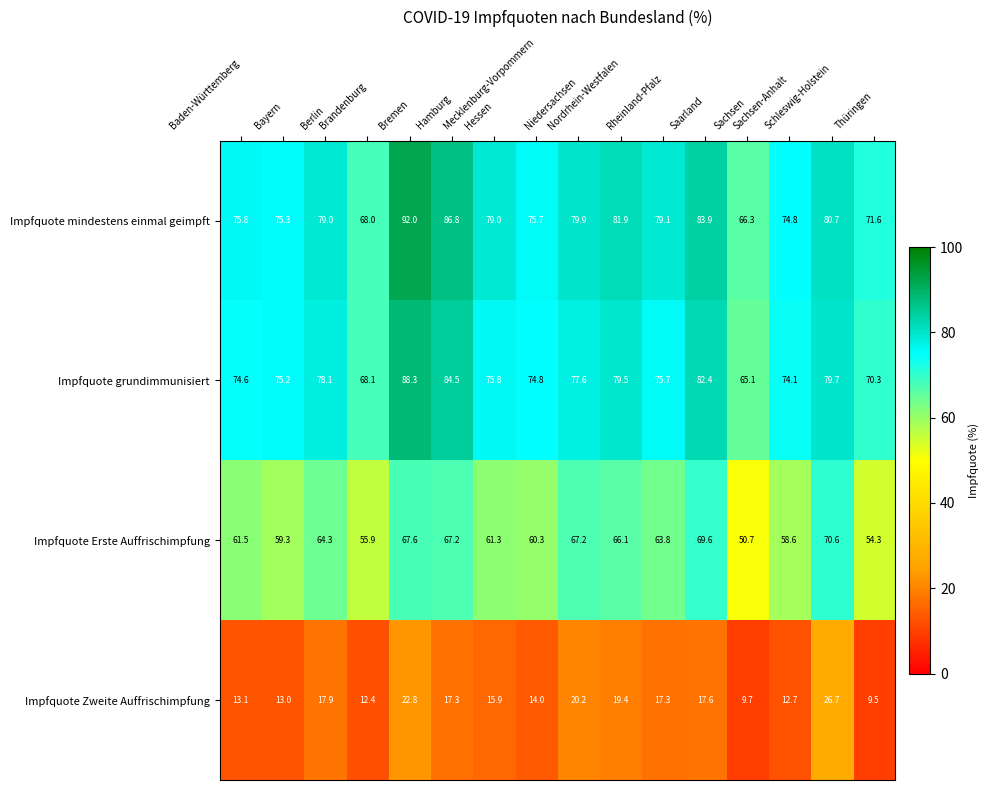

List the series in order of their peak value, lowest first.

Impfquote Zweite Auffrischimpfung, Impfquote Erste Auffrischimpfung, Impfquote grundimmunisiert, Impfquote mindestens einmal geimpft